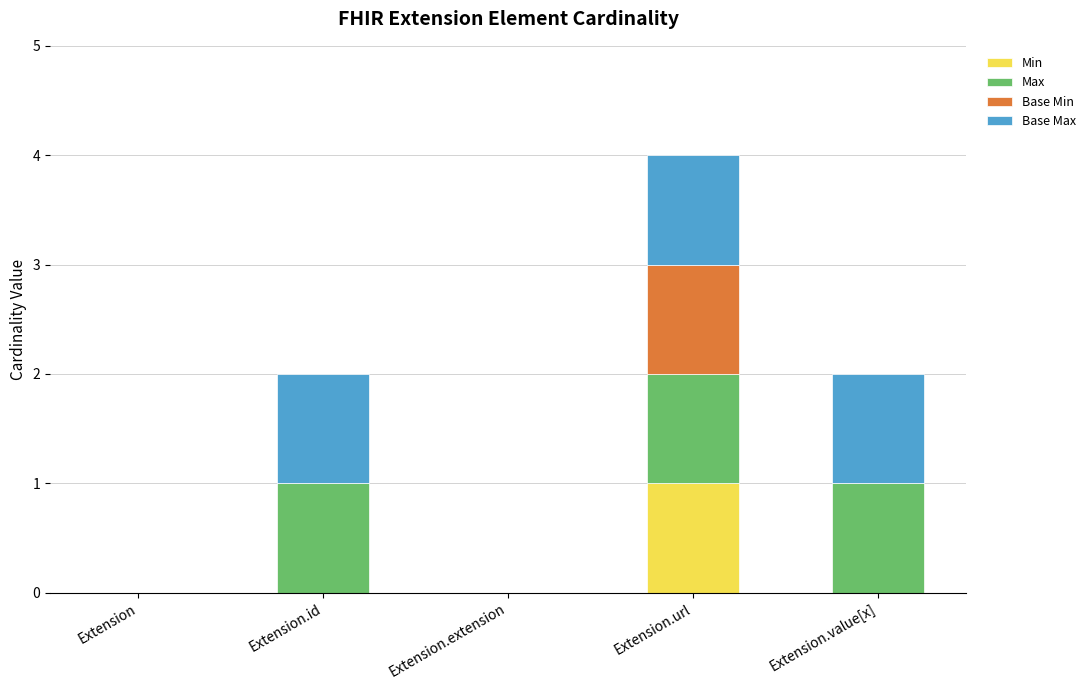

At which category is the sum across all series the highest?

Extension.url